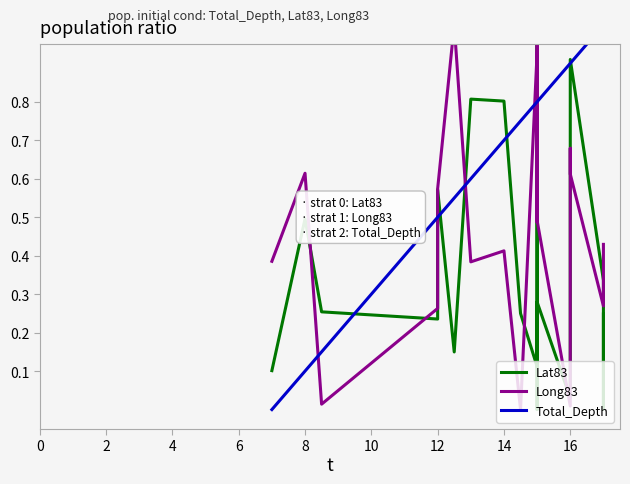

In Long83, how many points are higher than both neighbors (excluding endpoints)?

6